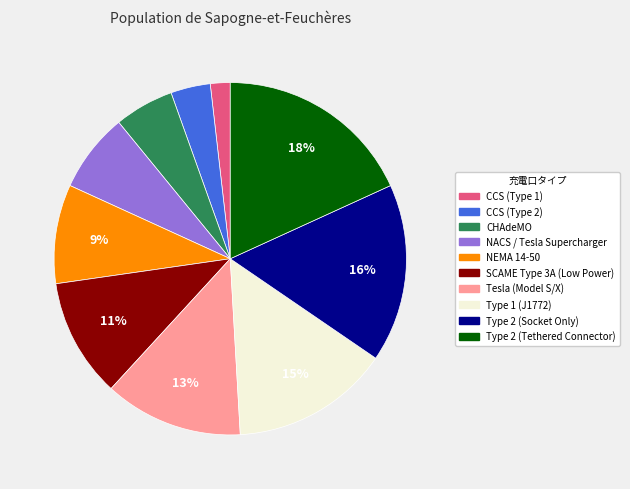

How many slices are in this pie chart?

10